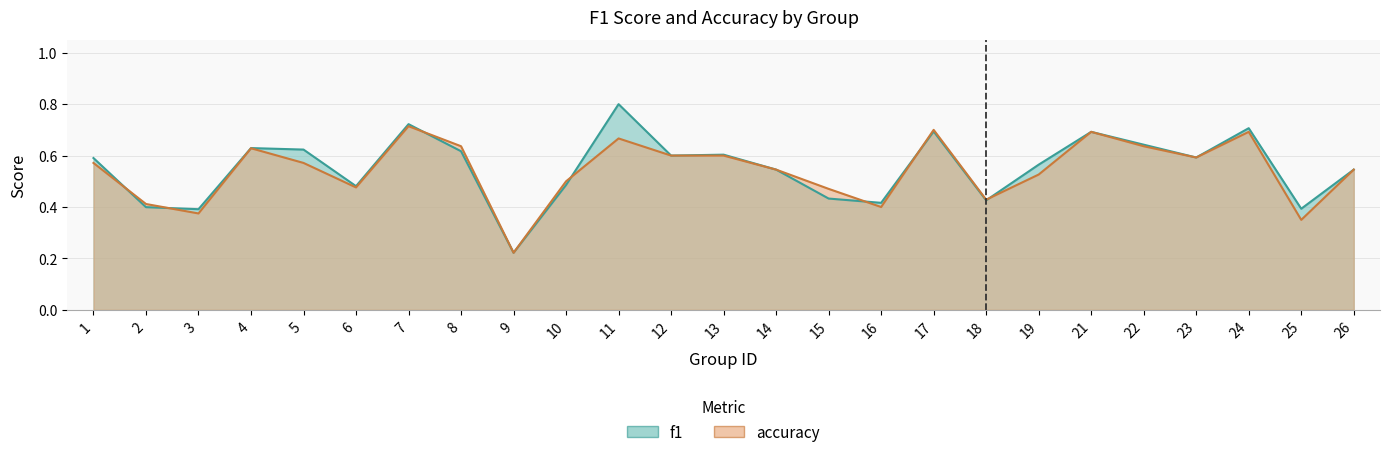

What is the maximum value for f1?

0.8